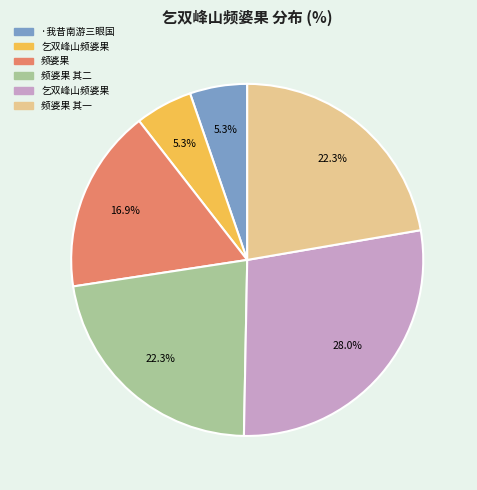

Is there a majority slice in this chart?

No